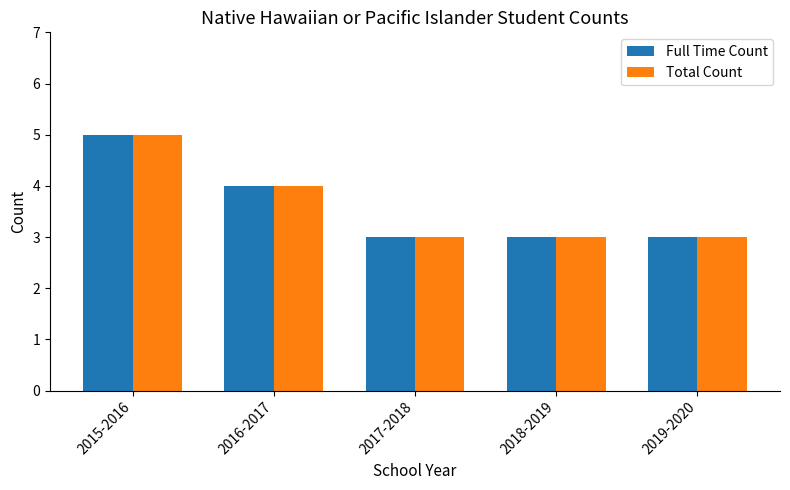

How many bars are there in each group?

2